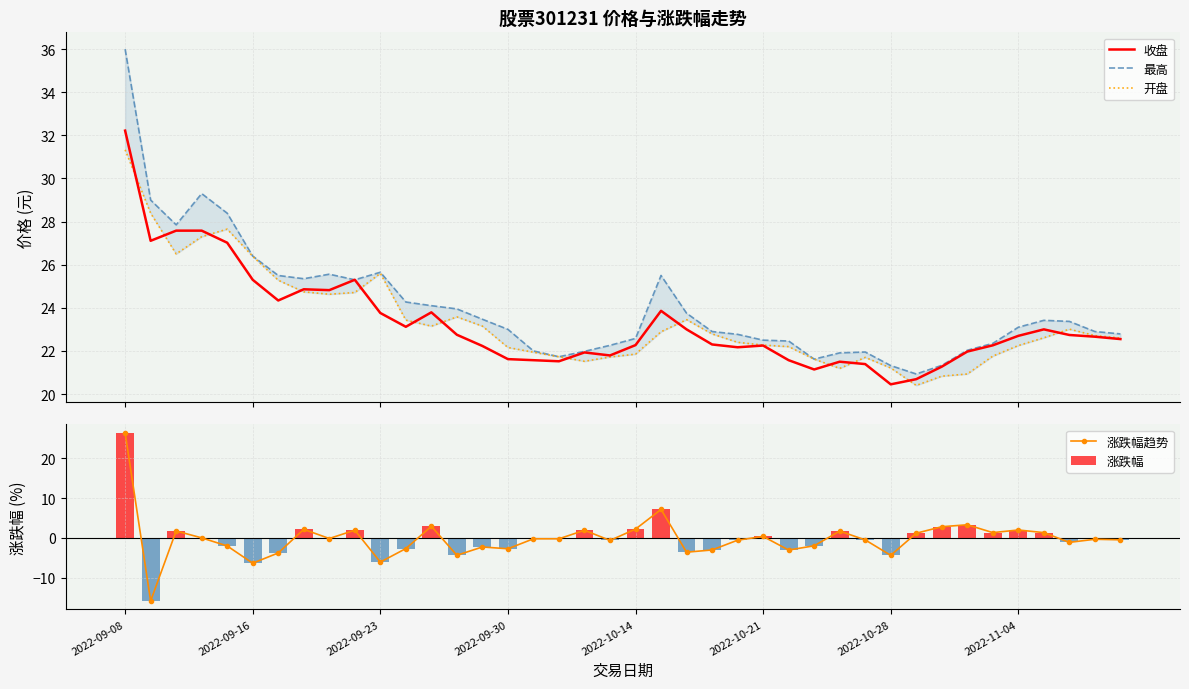

What is the difference between the second highest and second lowest values in the 涨跌幅趋势 series?

13.5